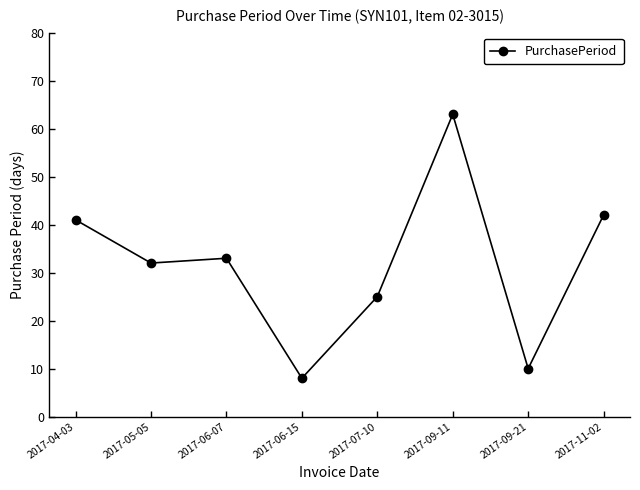

How many lines are shown in the chart?

1